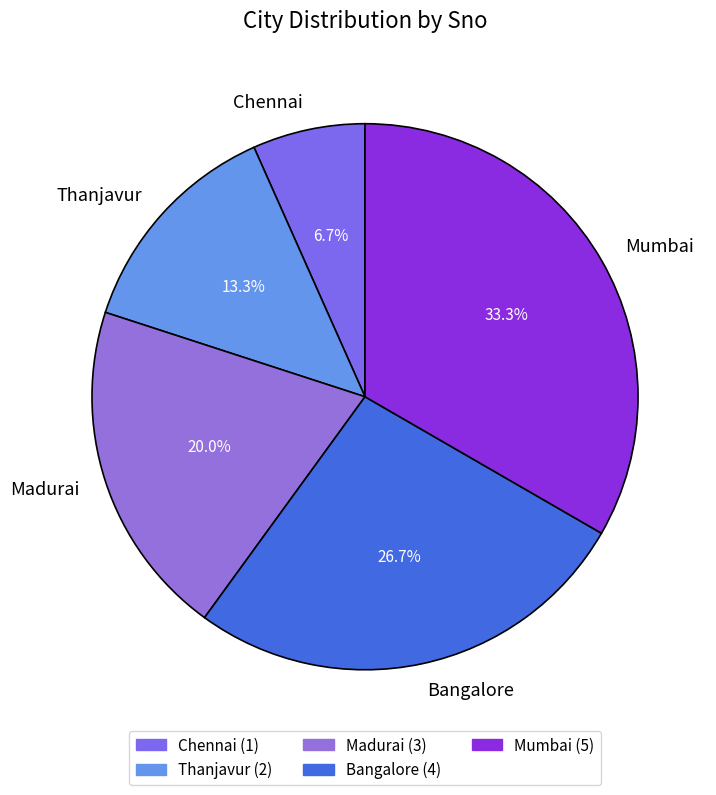

The Madurai slice represents 29% of the pie. True or false?

False